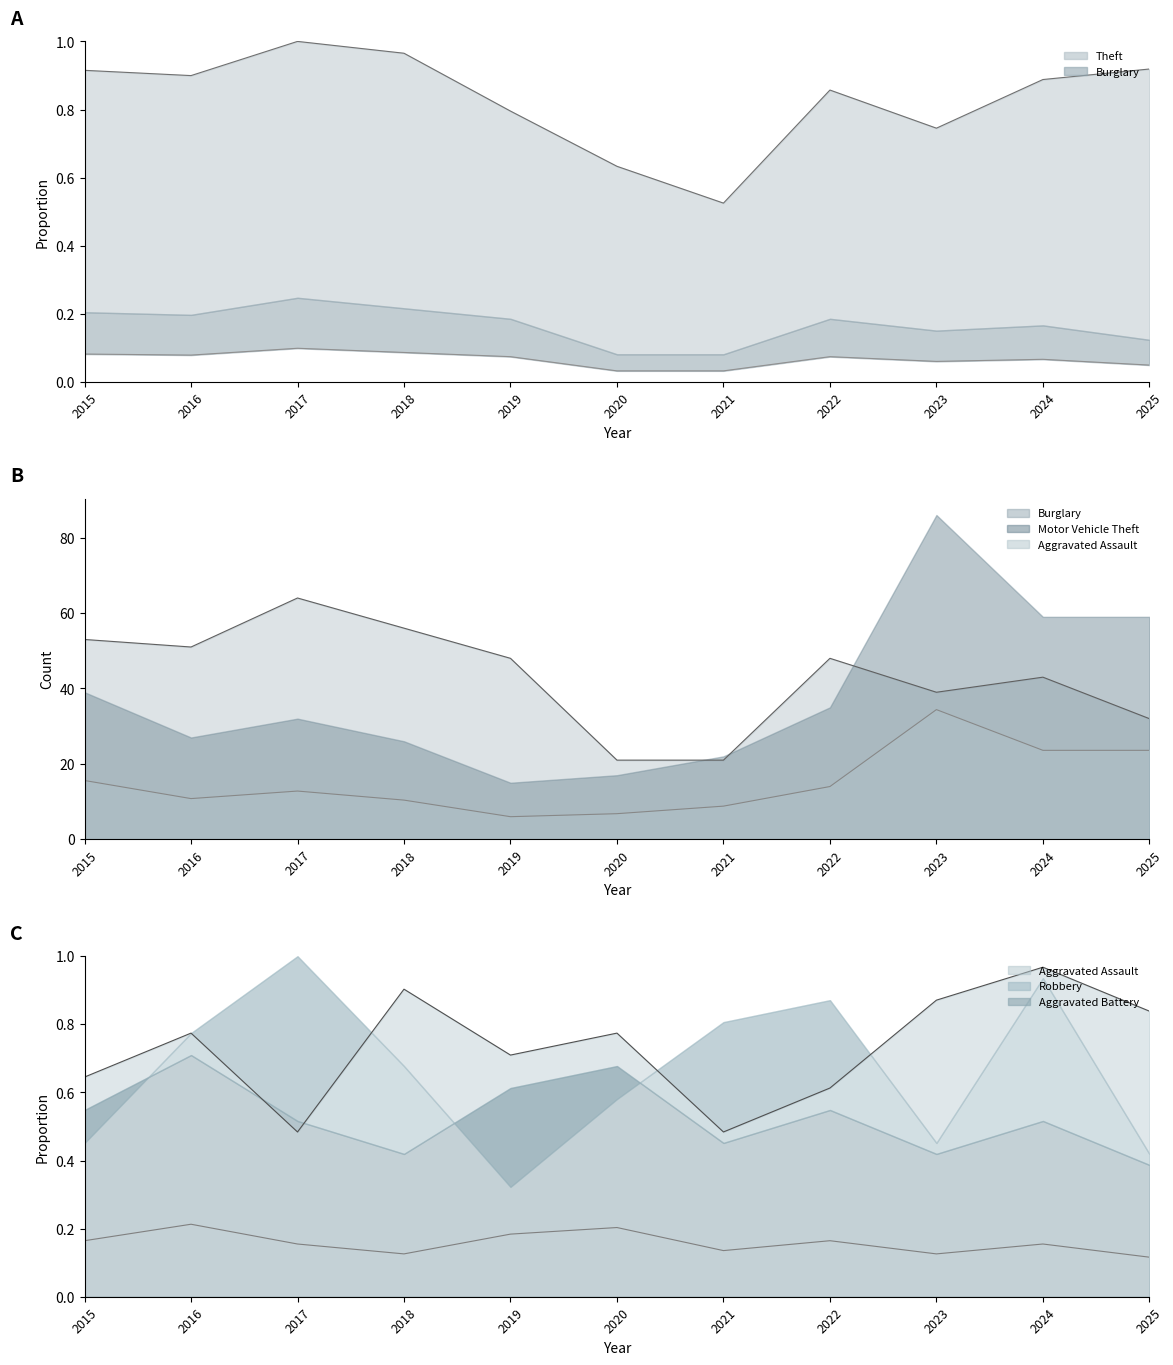

What is the sum of the Motor Vehicle Theft values at 2019 and 2016?

16.8